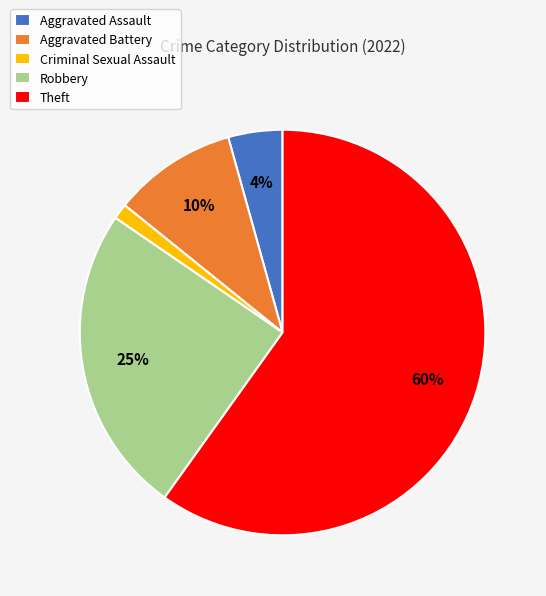

To the nearest percent, what is the average slice percentage?

20%